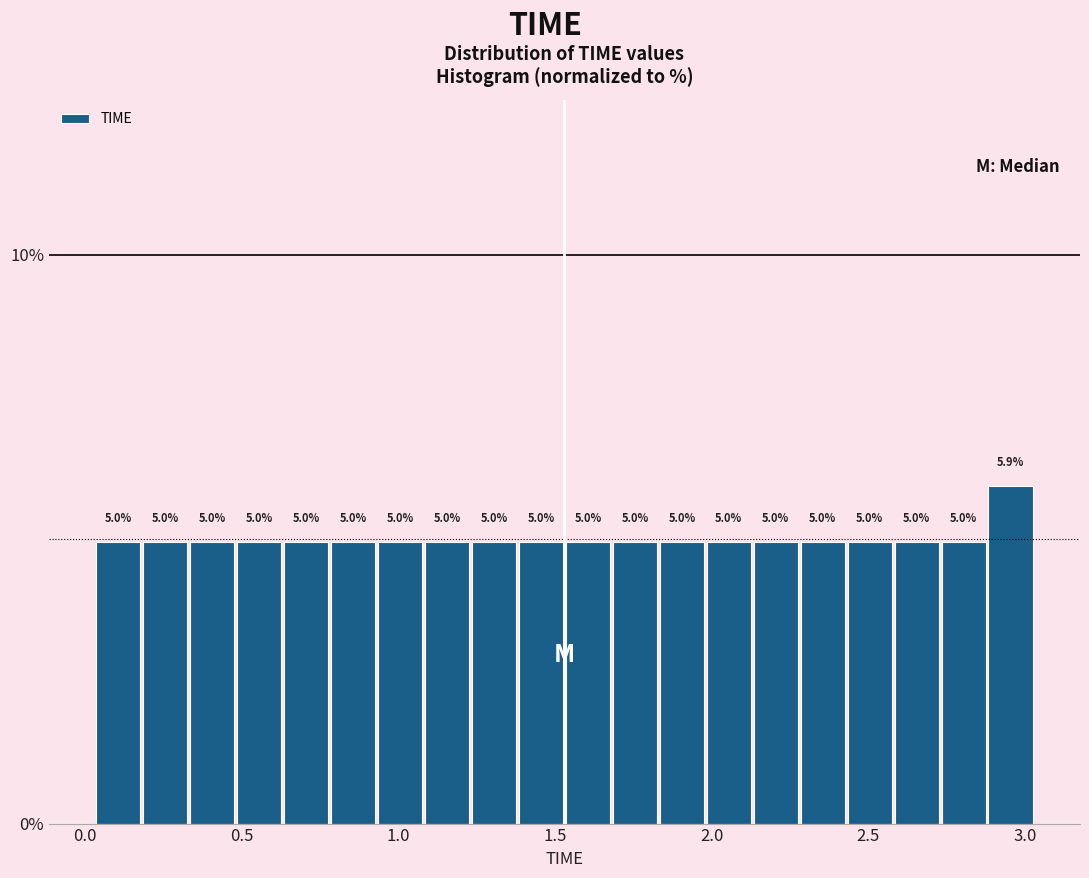

Read against the x-axis, roughly where is the centre of the tallest bar?

2.95